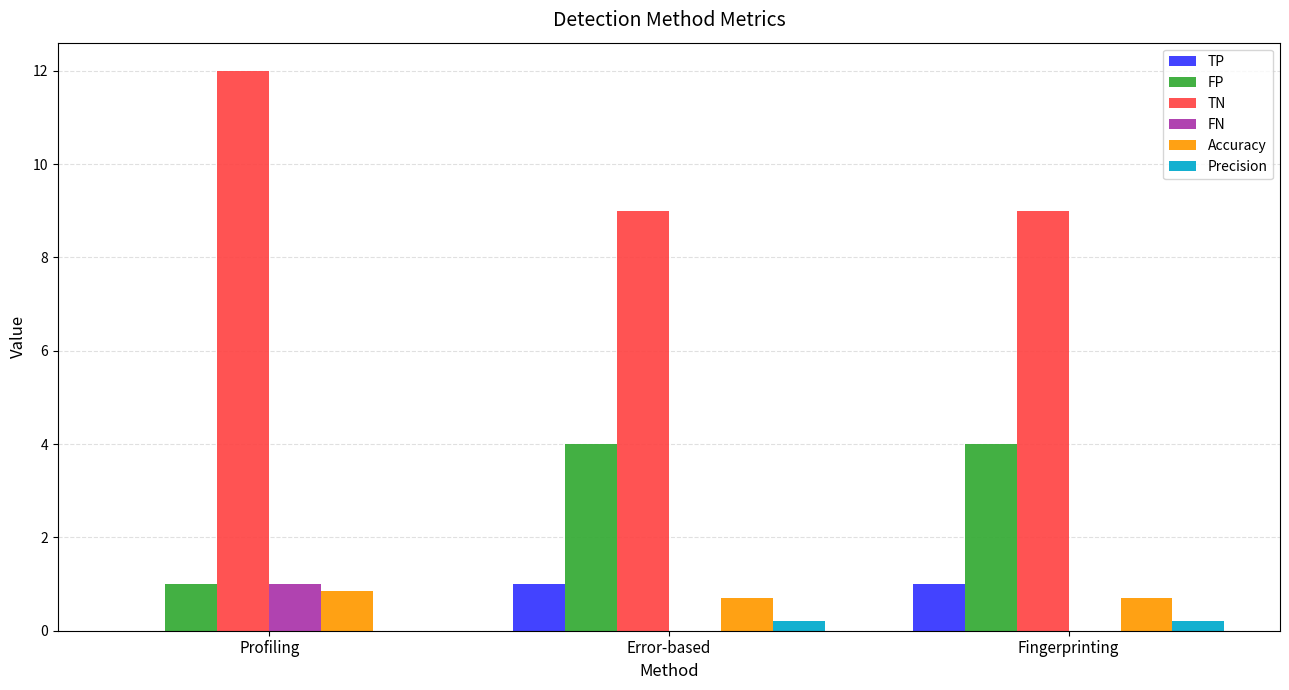

Is it true that TN equals 9.0 at Fingerprinting?

True